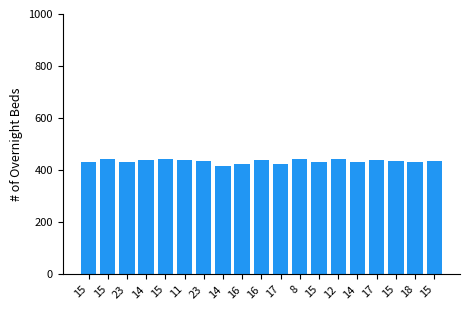

What is the change in value from 14 to 17?

+8